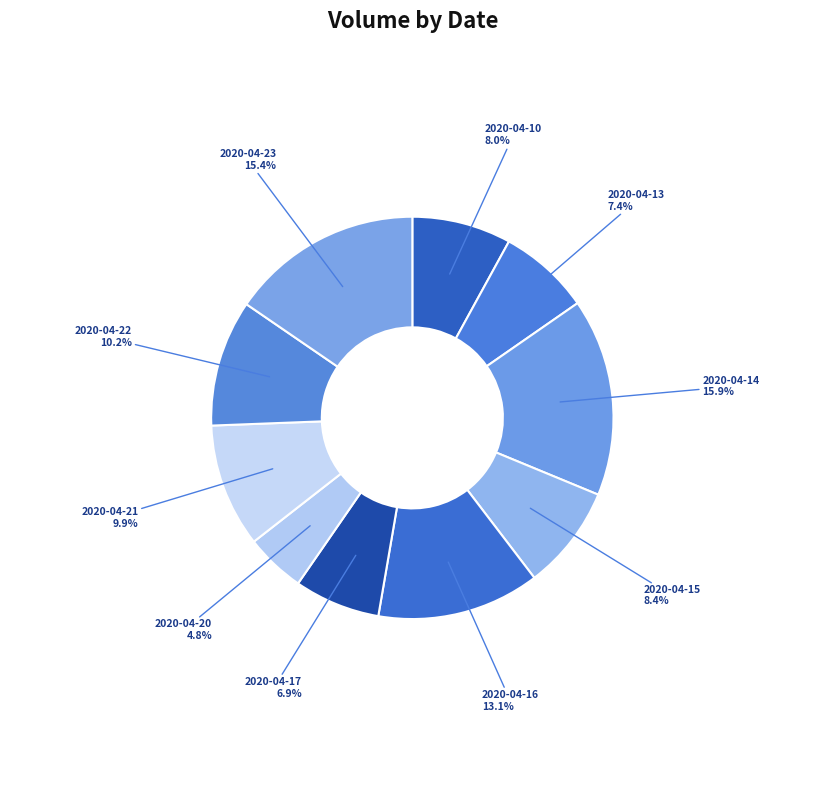

Which category has the smallest portion of the pie?

2020-04-20